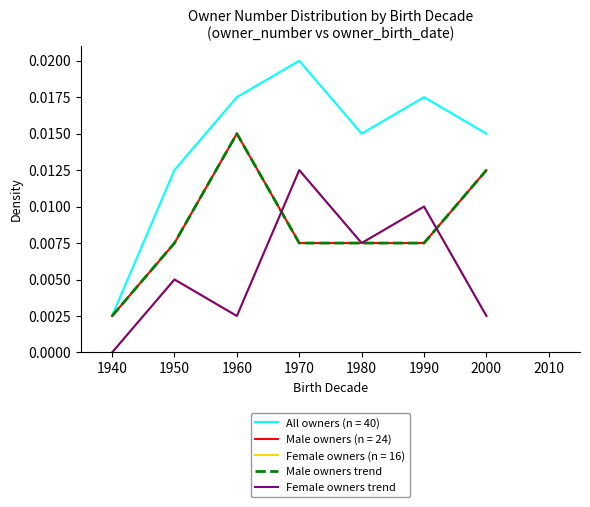

Does the chart have visible grid lines?

No